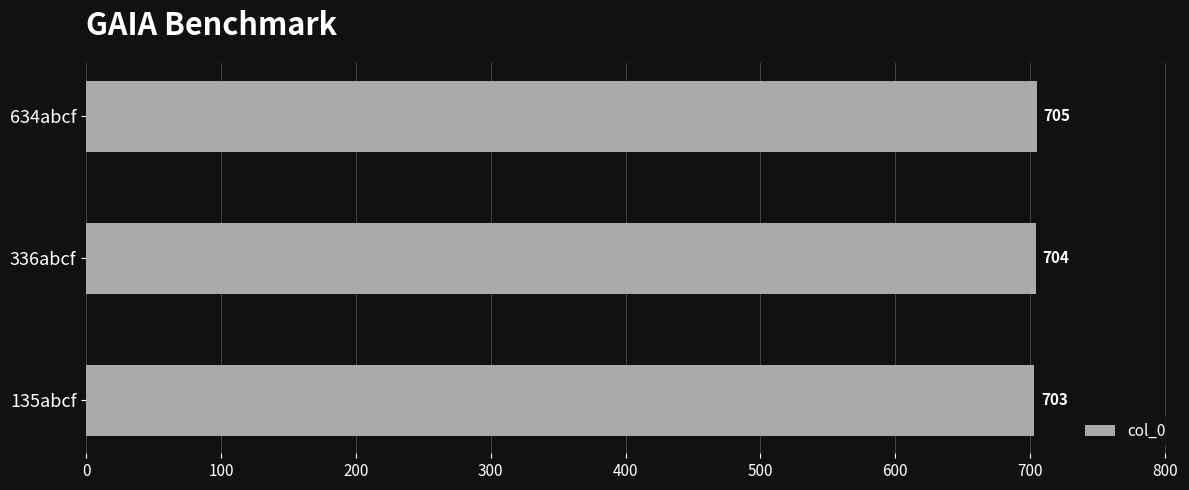

What is the difference between the maximum and minimum values?

2